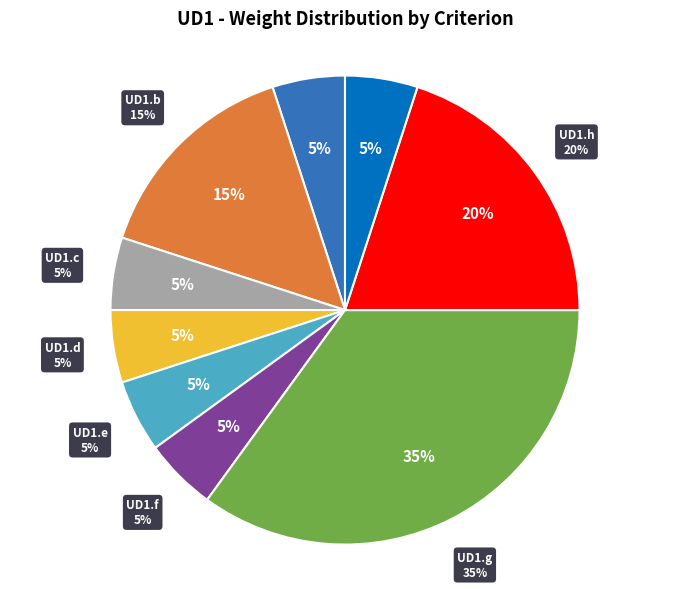

Is the sum of UD1.g and UD1.h greater than half?

Yes